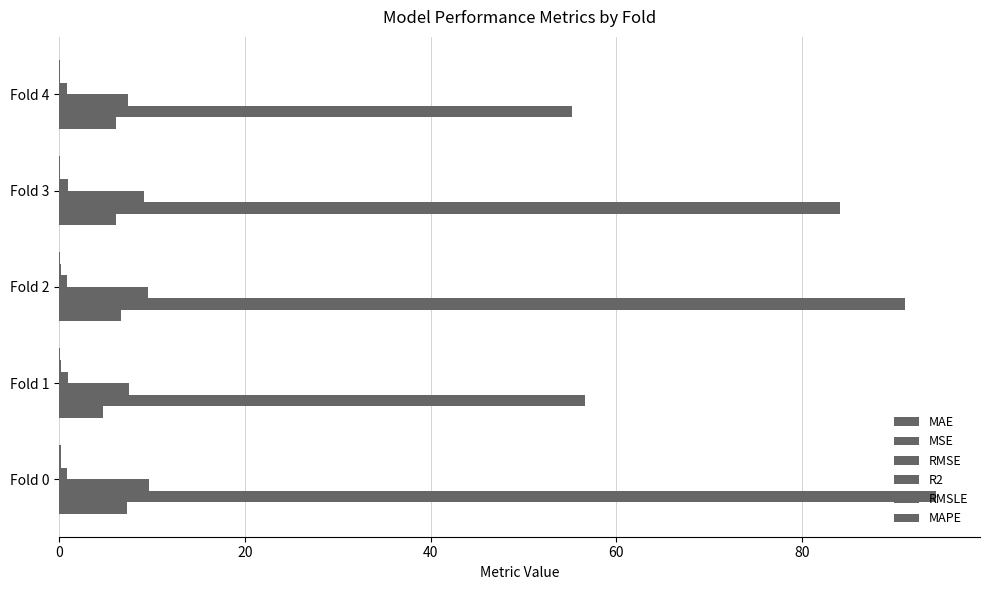

Which series has the largest range (max minus min)?

MSE